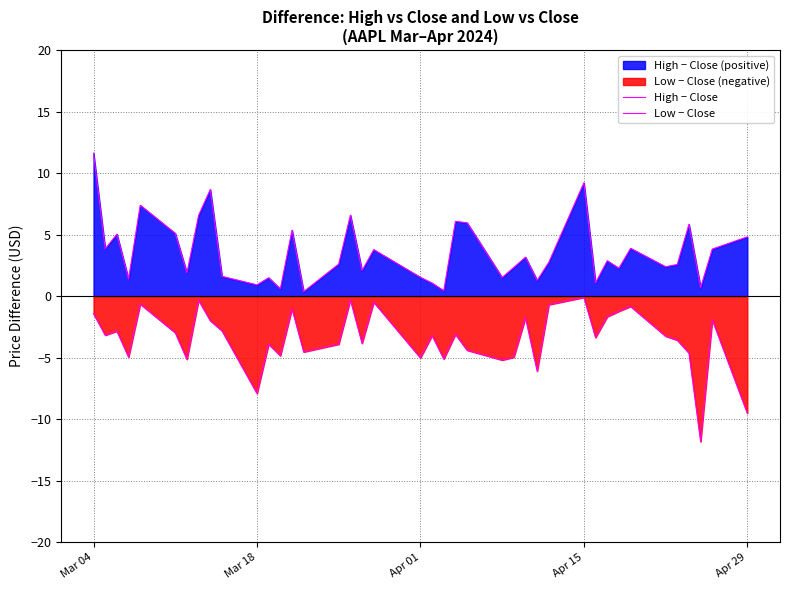

At which label does Low − Close first exceed -3?

Mar 04